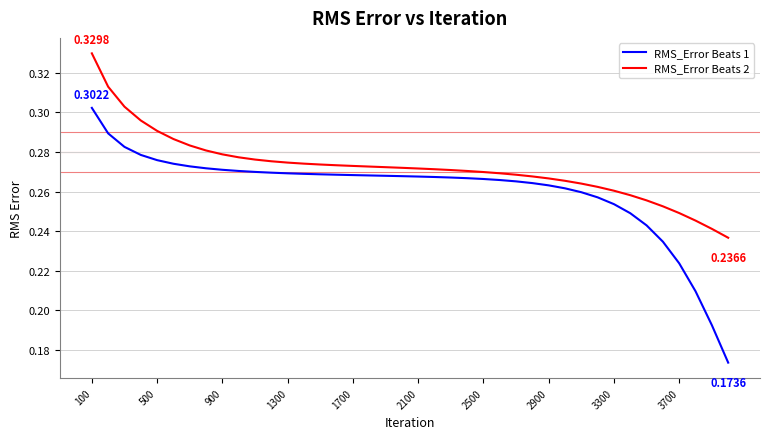

List the series in order of their peak value, highest first.

RMS_Error Beats 2, RMS_Error Beats 1